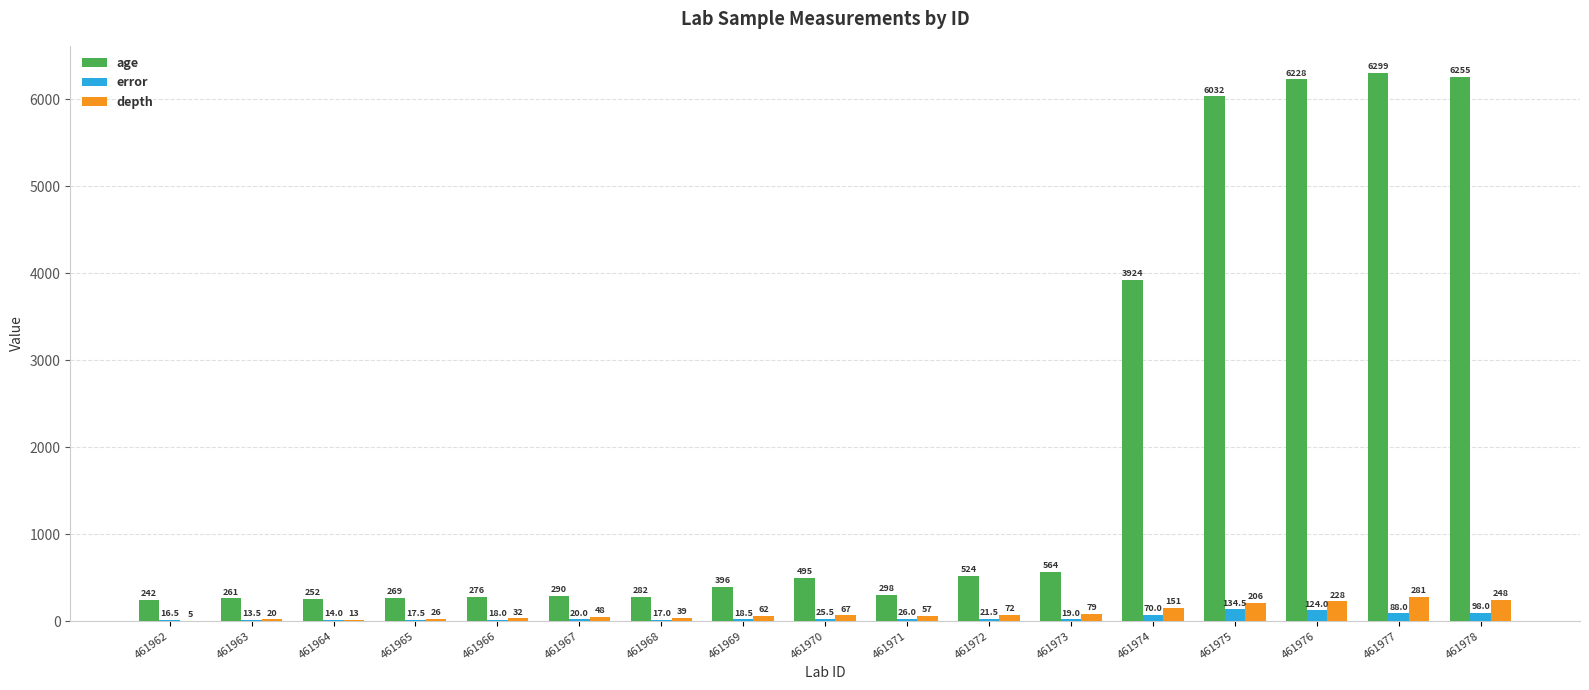

What is the sum of the error values at 461962 and 461972?

38.0